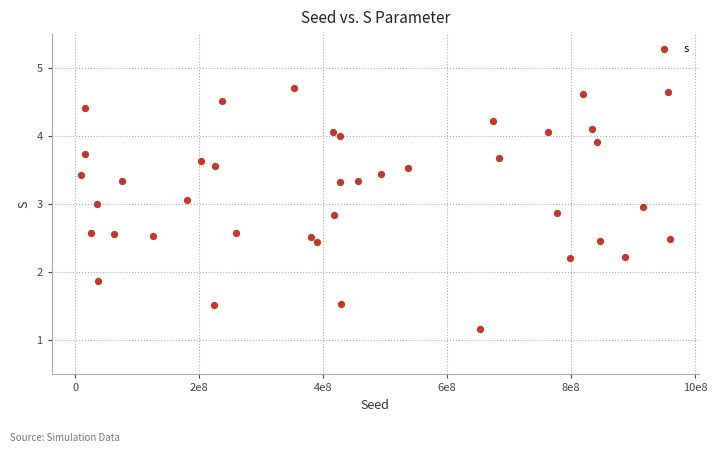

What Y value in the scatter plot is closest to 2?

1.9